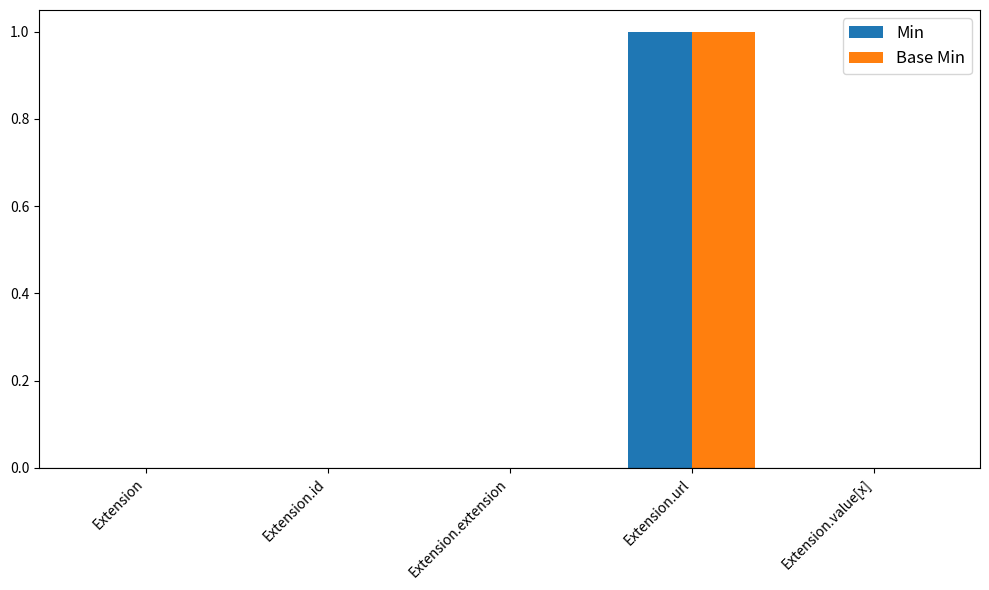

What are all the series names shown in the legend?

Min, Base Min